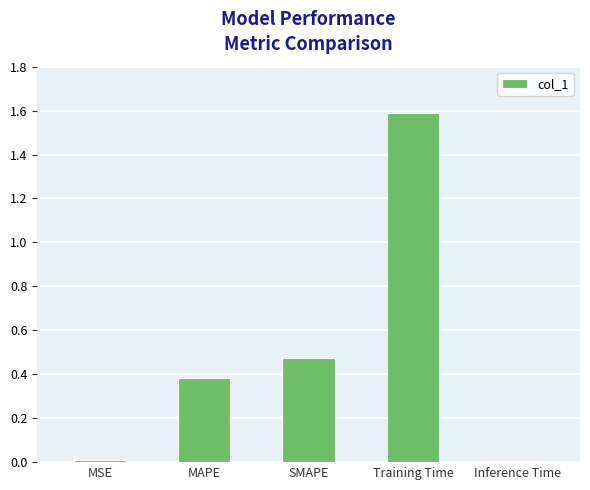

What is the change in value from MAPE to Training Time?

+1.2